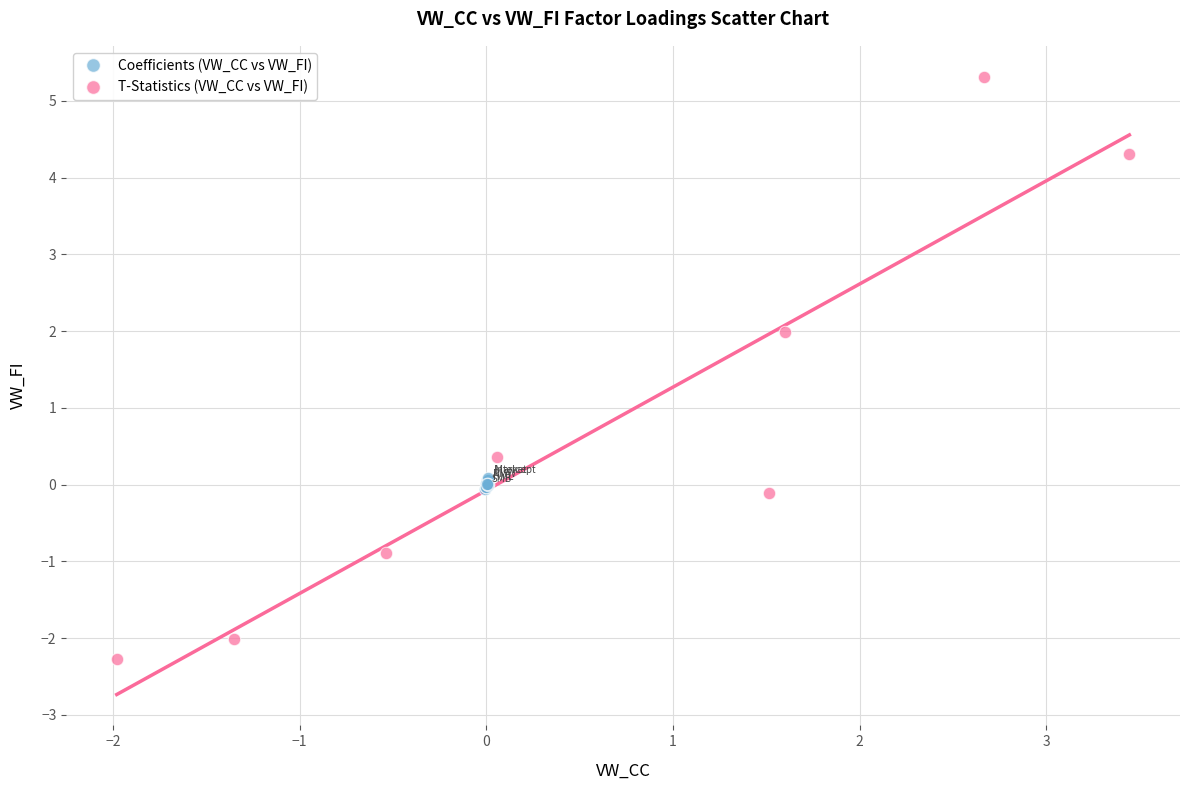

Which series contains the lowest Y value?

T-Statistics (VW_CC vs VW_FI)